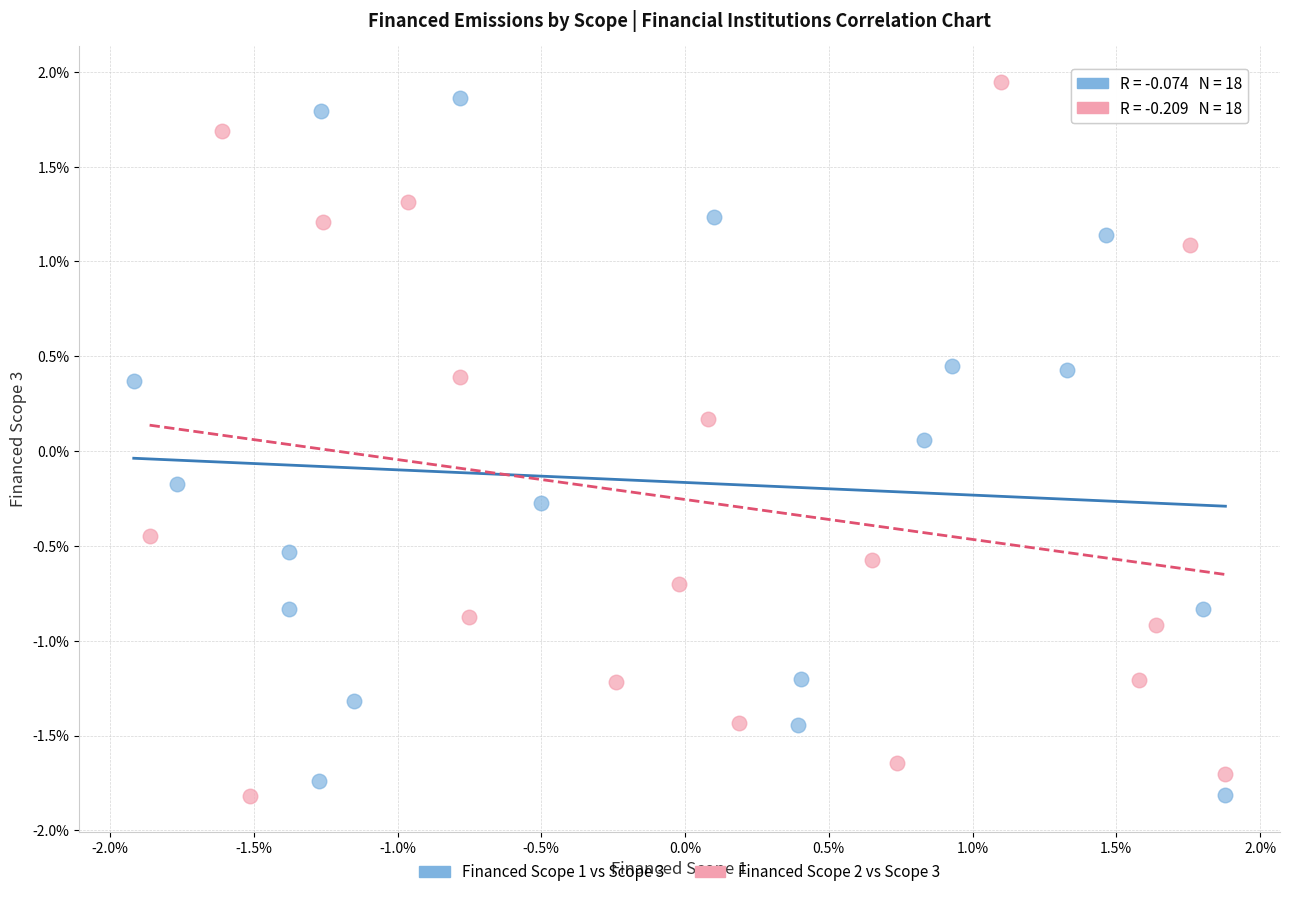

What are all the series names shown in the legend?

Financed Scope 1 vs Scope 3, Financed Scope 2 vs Scope 3